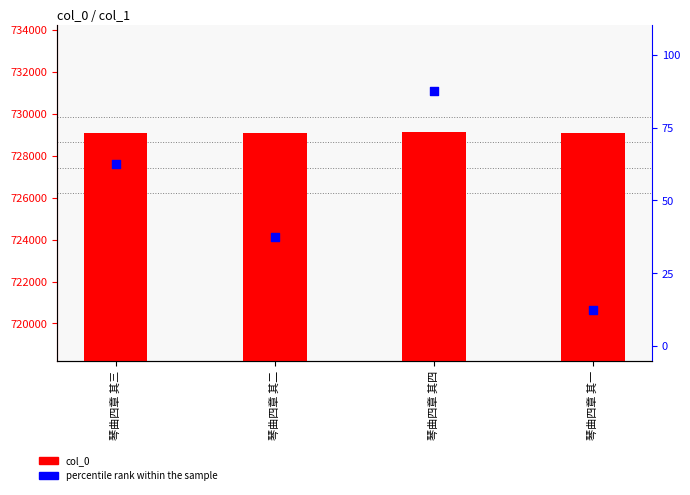

Is the value of col_0 at 琴曲四章 其三 greater than the value of percentile rank within the sample at 琴曲四章 其一?

Yes